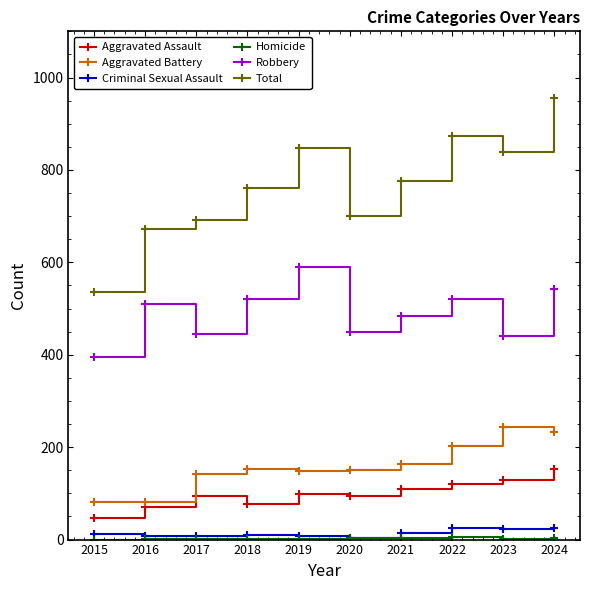

What is the sum of the Total values at 2021 and 2019?

1622